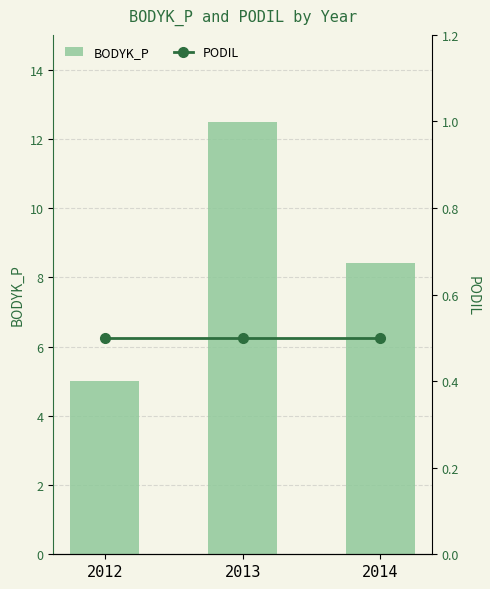

At 2013, list the series in order from largest to smallest.

BODYK_P, PODIL